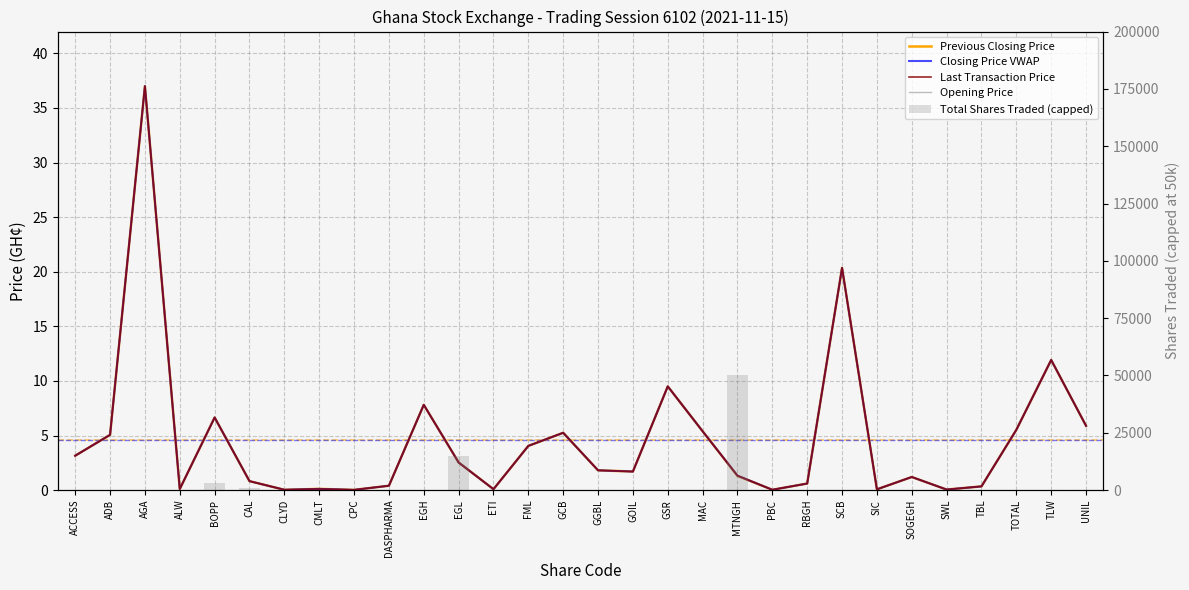

Which category has the lowest value in the Last Transaction Price series?

CPC